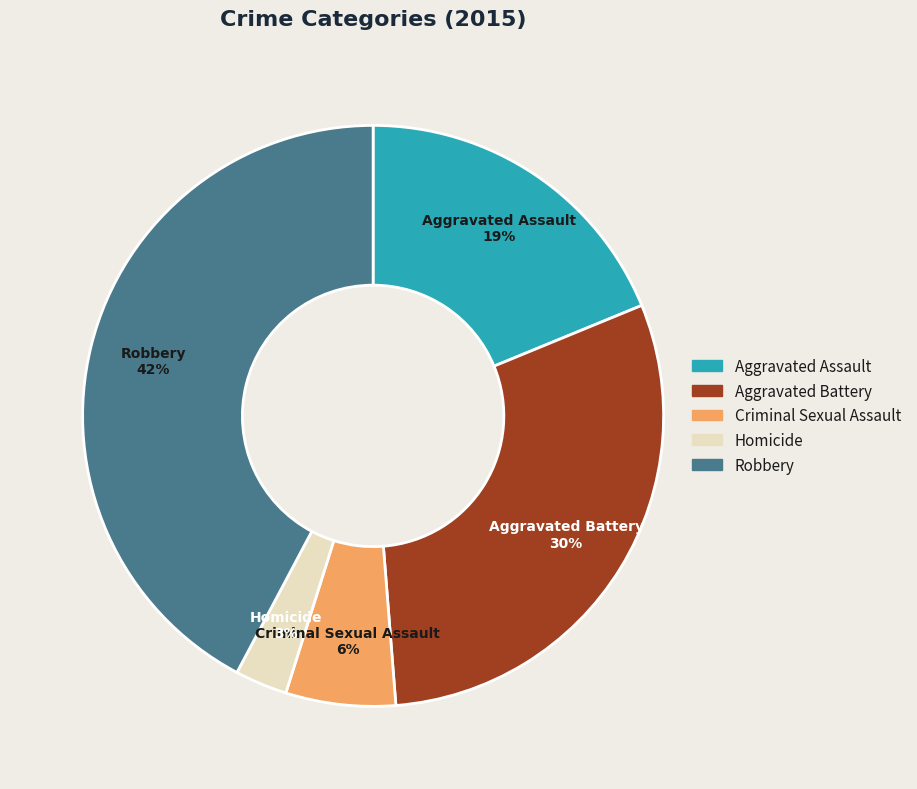

To the nearest percent, what portion does Robbery represent?

42%